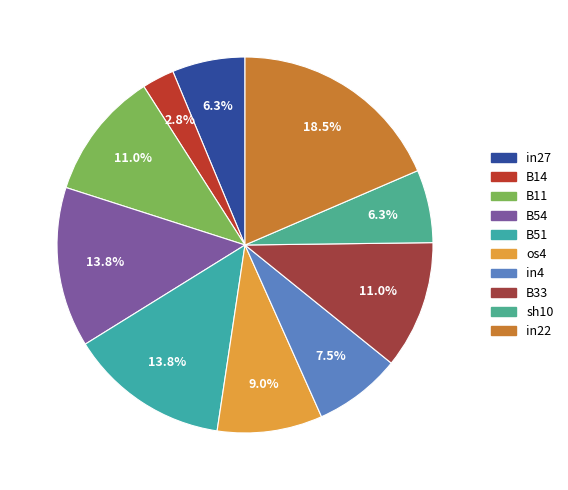

Rank the categories by value from highest to lowest.

in22, B54, B51, B11, B33, os4, in4, in27, sh10, B14